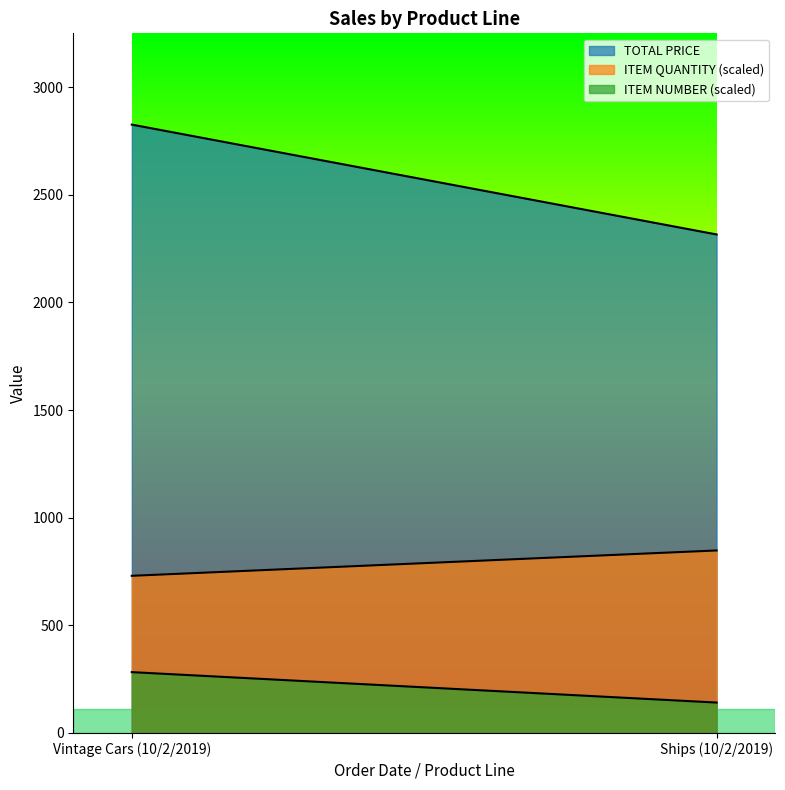

How many lines are shown in the chart?

3